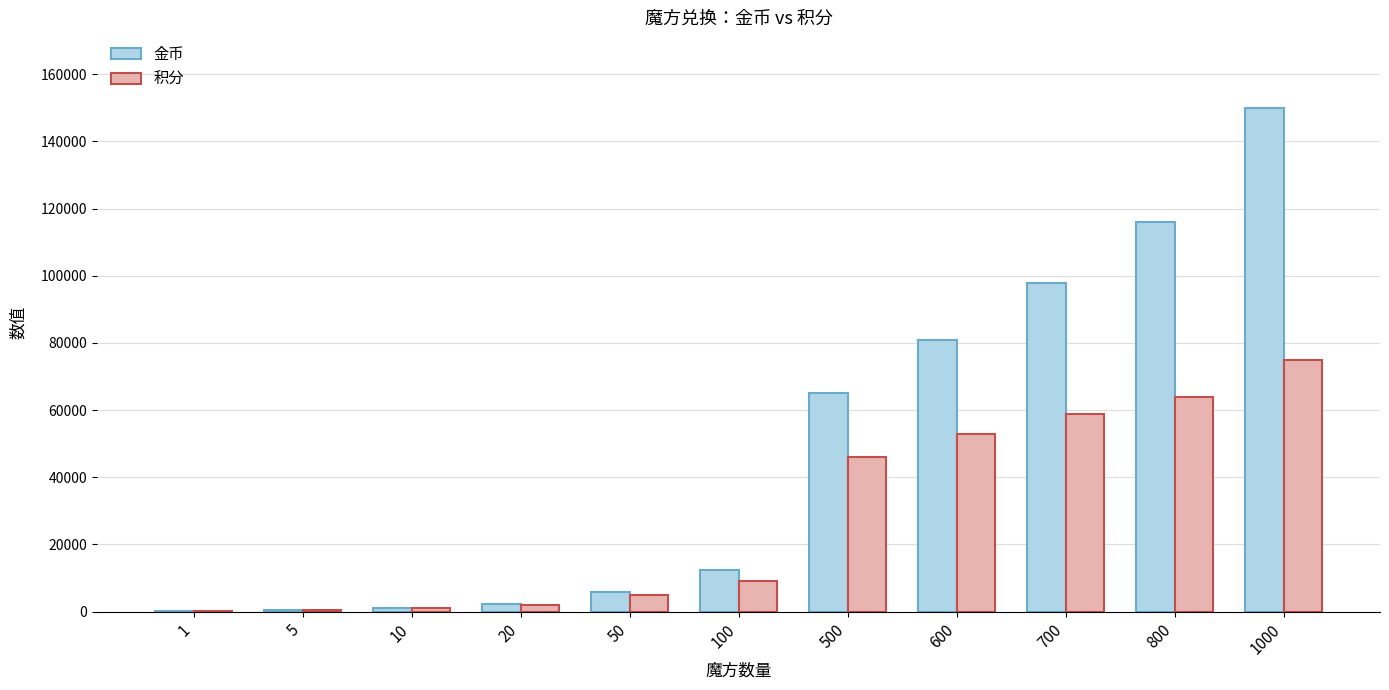

What is the highest value of the 金币 series?

150000